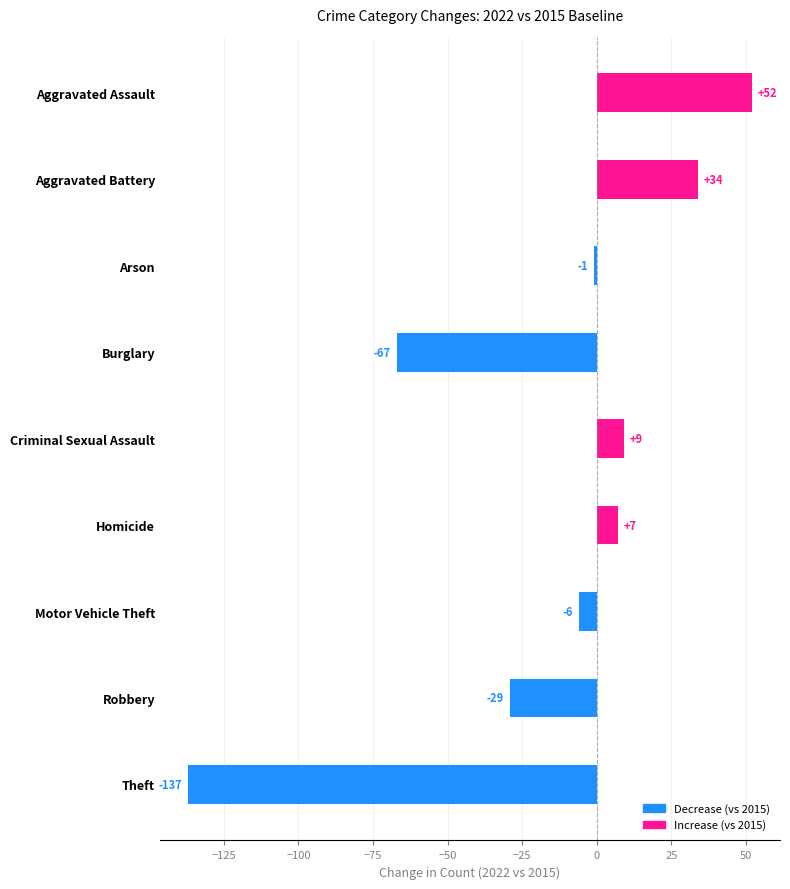

The value at Aggravated Assault is 52. True or false?

True